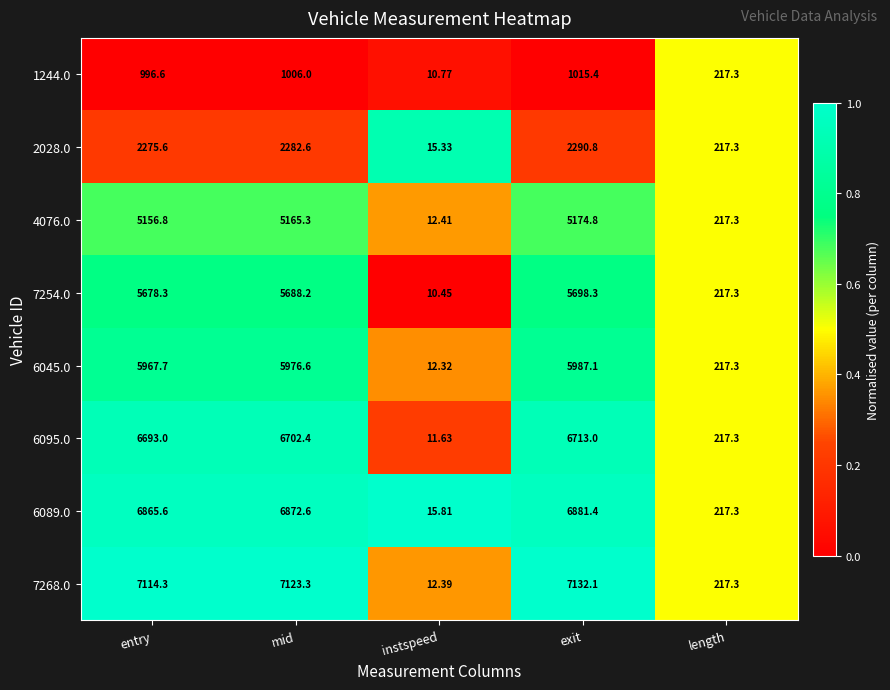

How many distinct data groups are displayed?

8